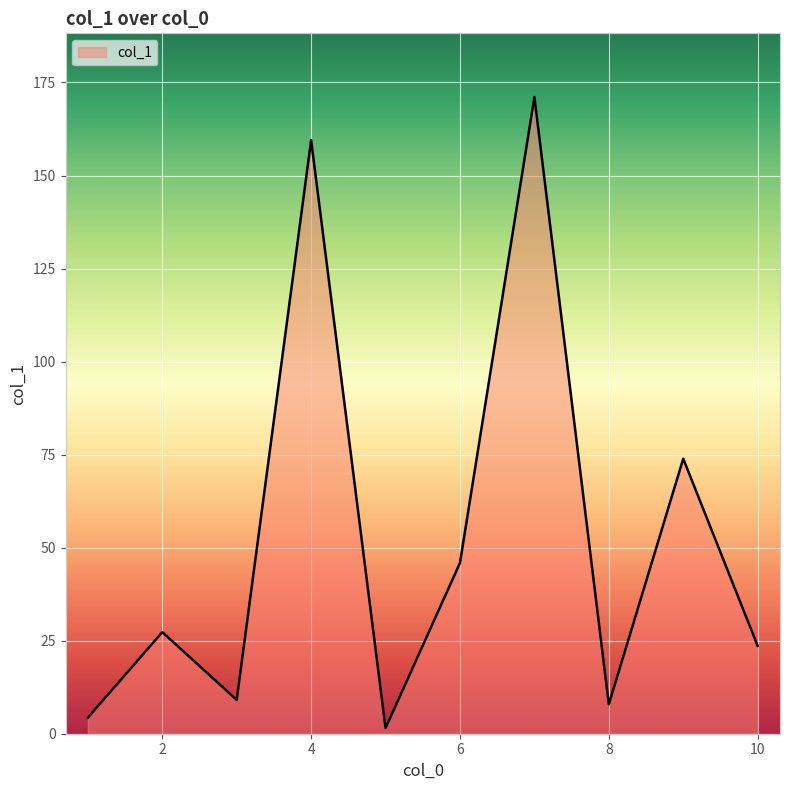

What is the difference between the maximum and minimum values?

169.6